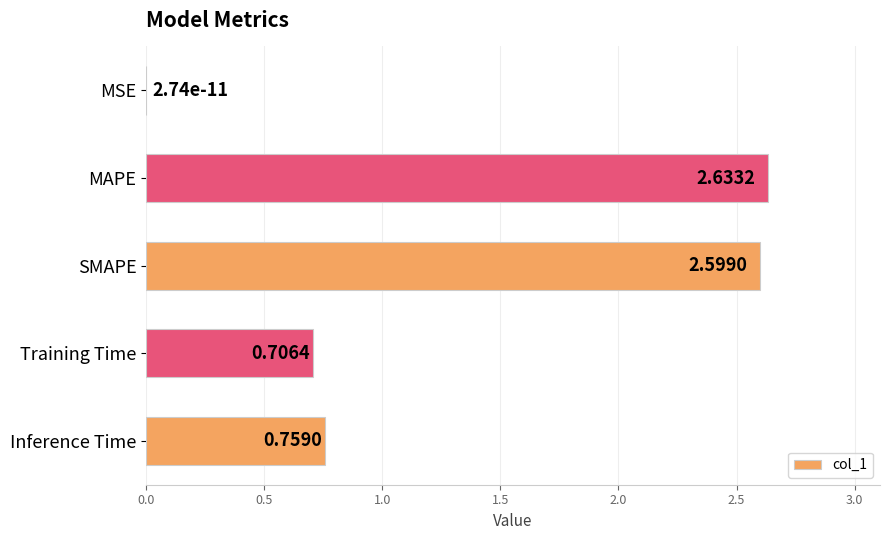

What is the sum of all values?

6.7